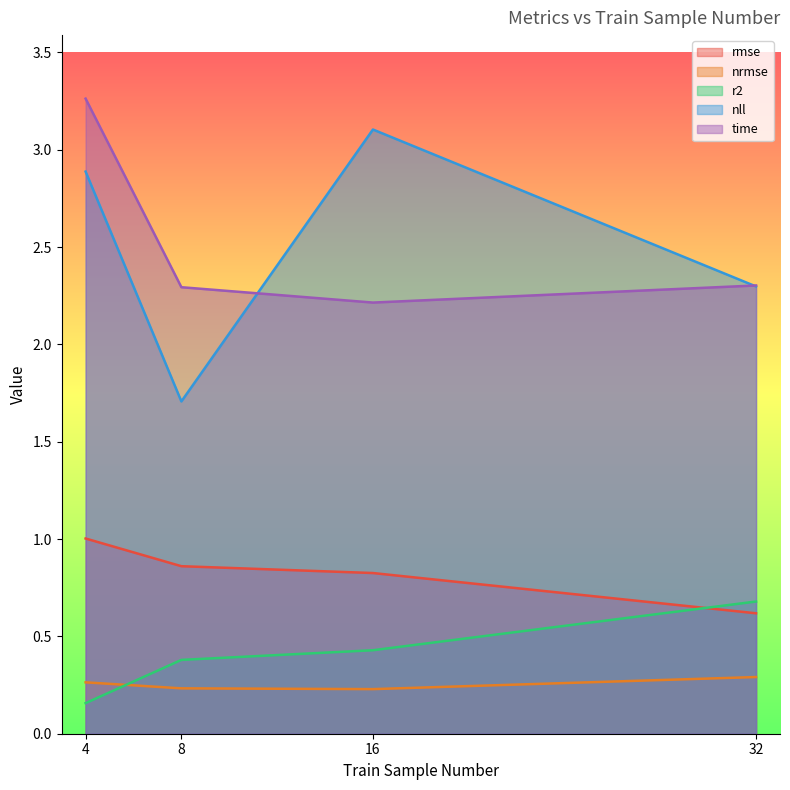

What is the spread (max minus min) of values at 32?

2.0